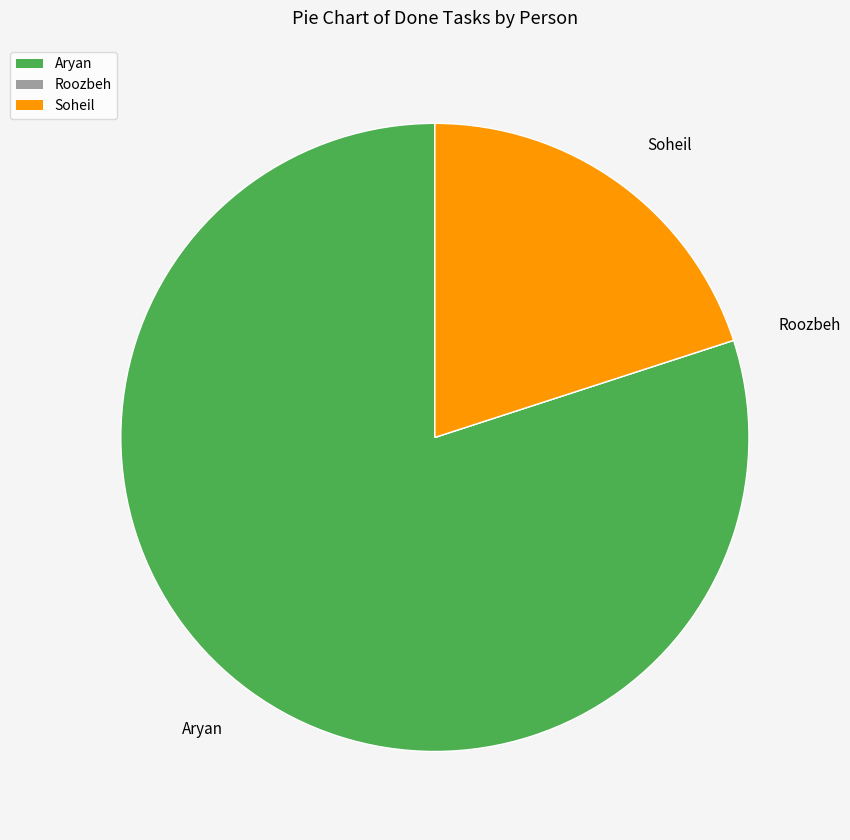

Which has a higher value, Aryan or Soheil?

Aryan